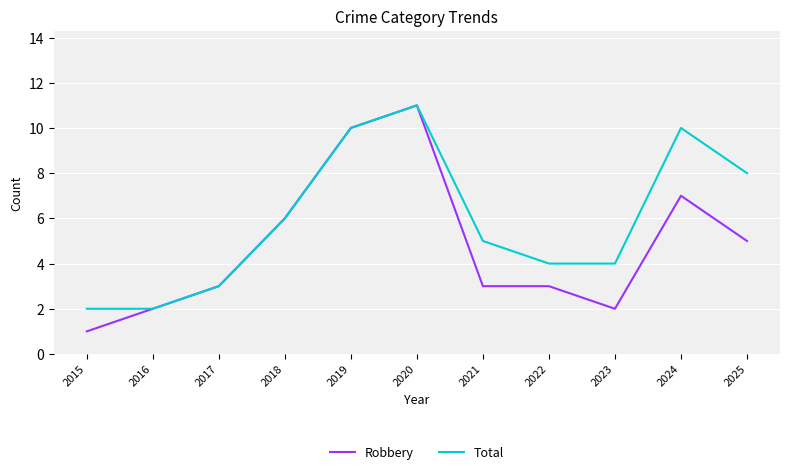

What is the difference between the highest and lowest values at 2023?

2